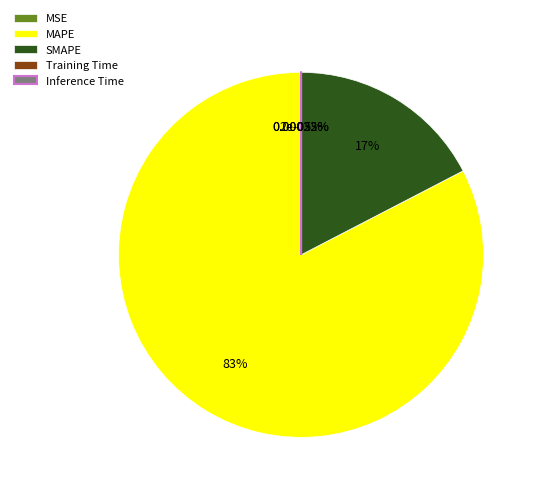

Which category has the biggest portion of the pie?

MAPE